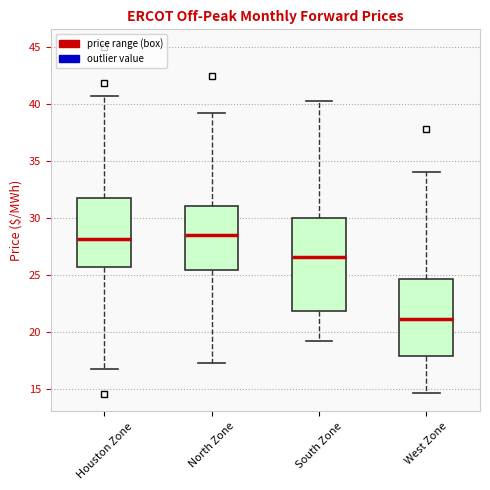

Which box has the lowest median line?

West Zone